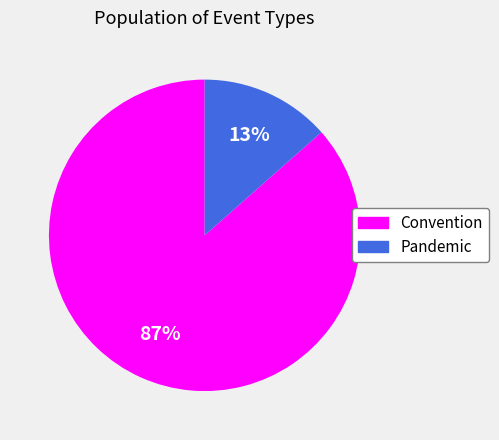

Which slice represents more than half of the pie?

Convention